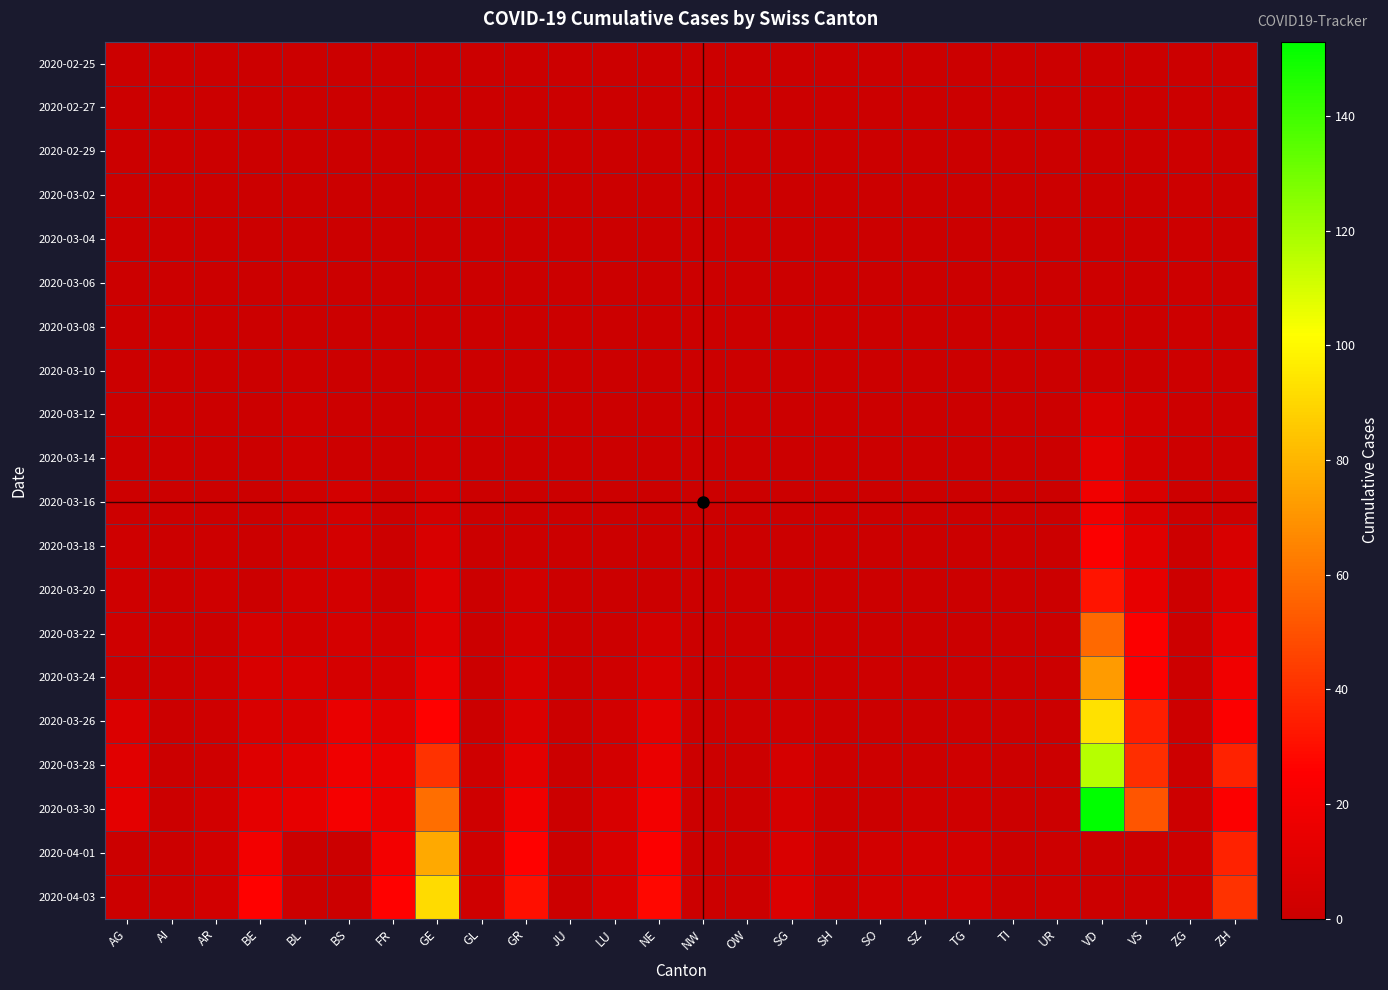

What is the spread (max minus min) of values at NE?

28